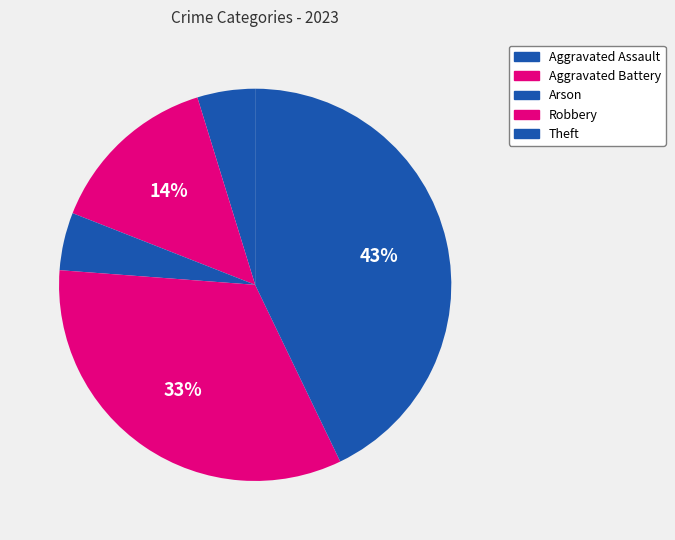

The Aggravated Battery slice represents 5% of the pie. True or false?

False